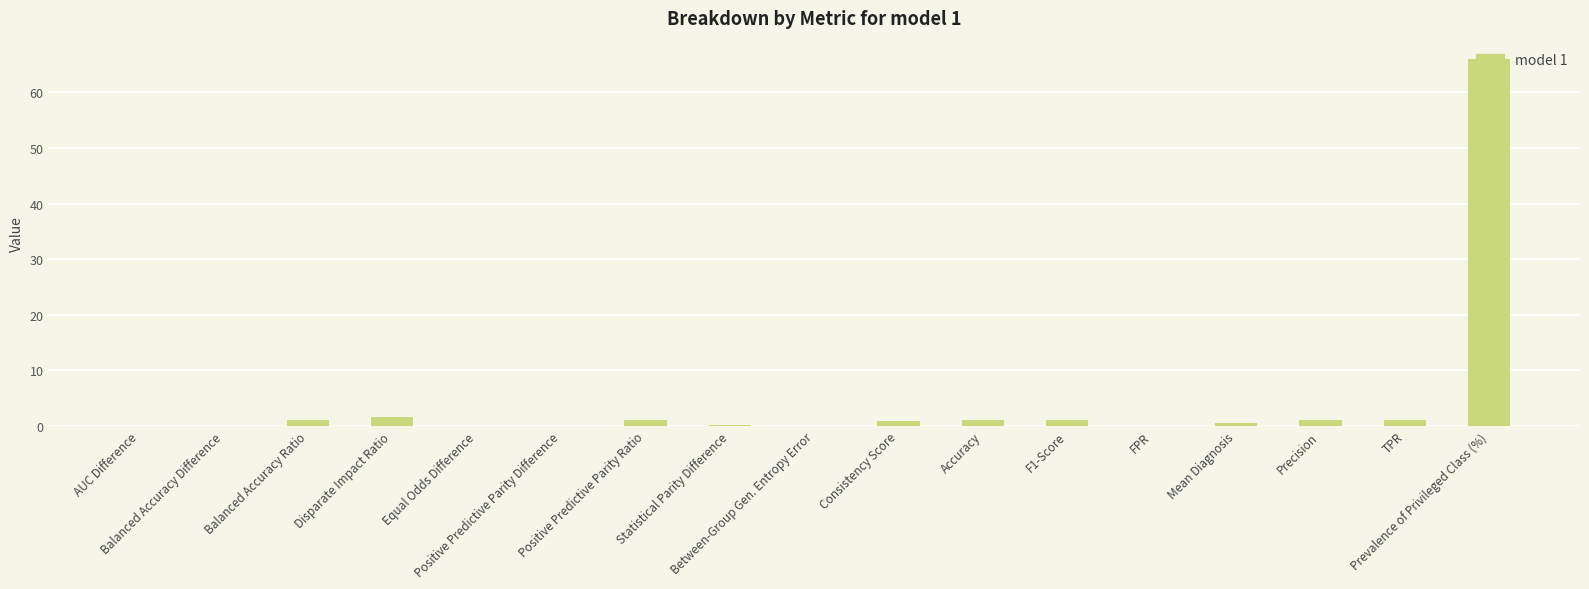

How many series are shown in this chart?

1